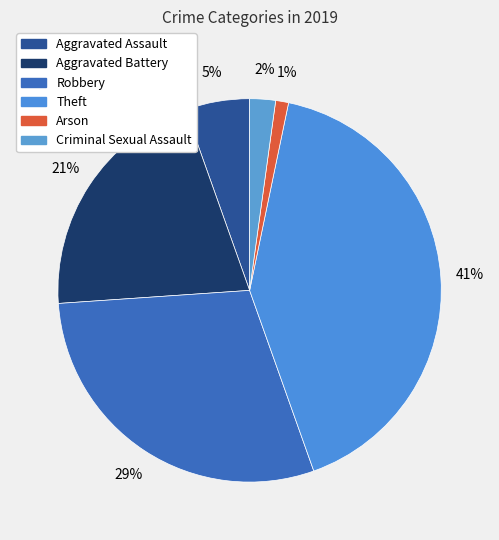

To the nearest percent, what portion does Criminal Sexual Assault represent?

2%